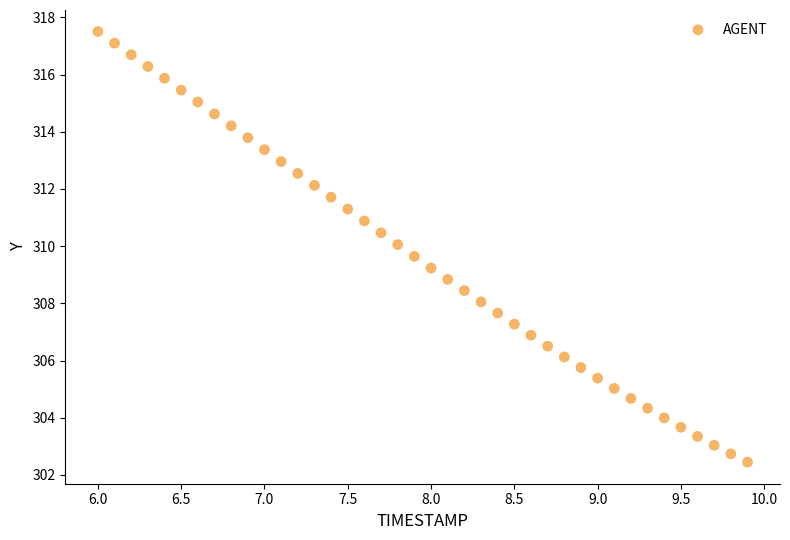

What is the range of X values (max minus min)?

3.9